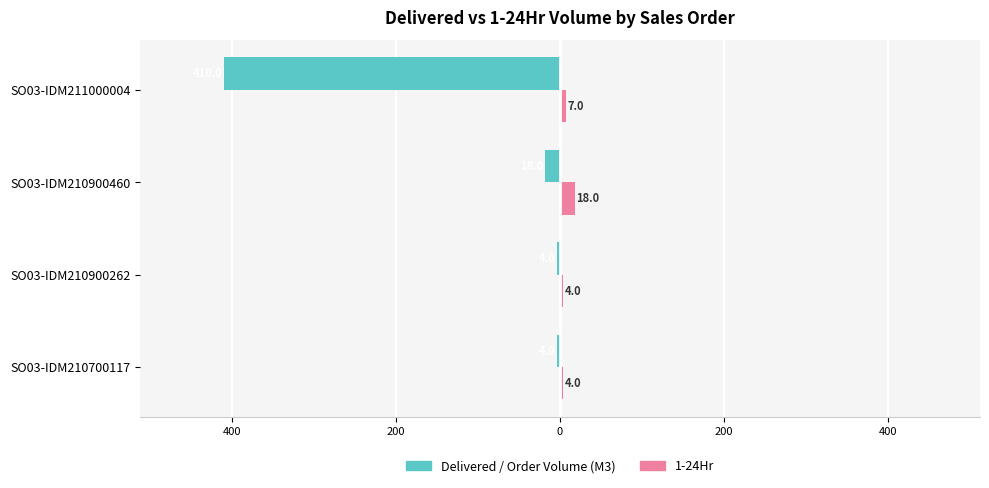

Which series has the largest range (max minus min)?

Delivered / Order Volume (M3)